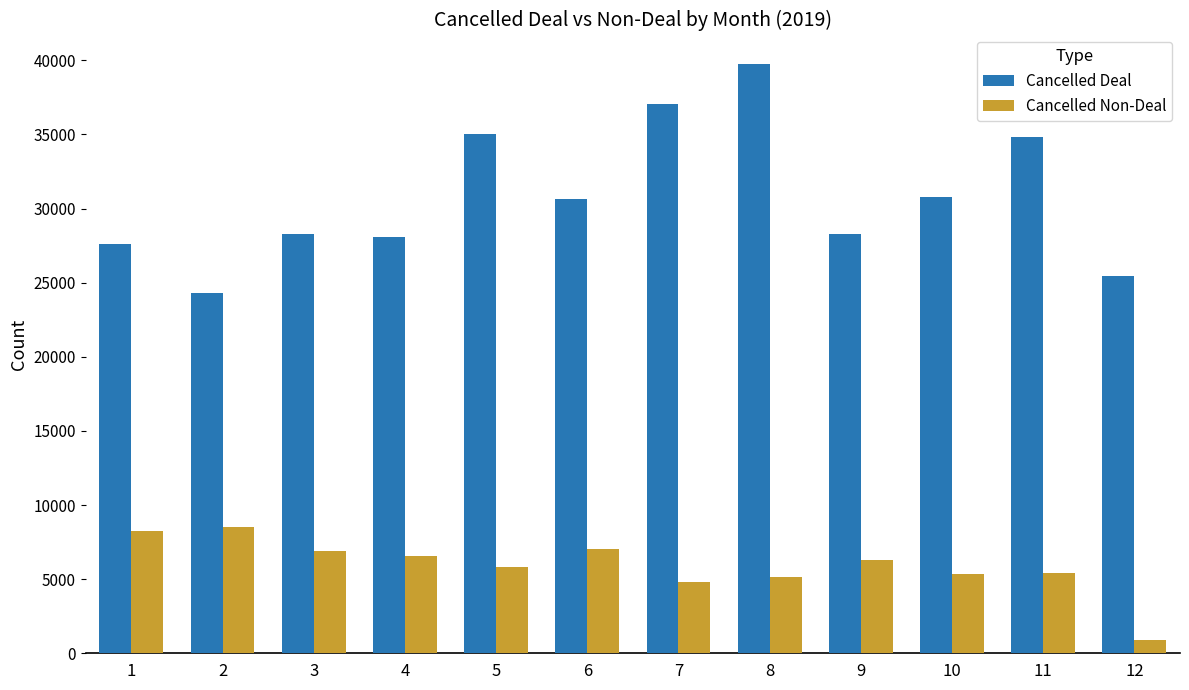

How many bars are there in total?

24